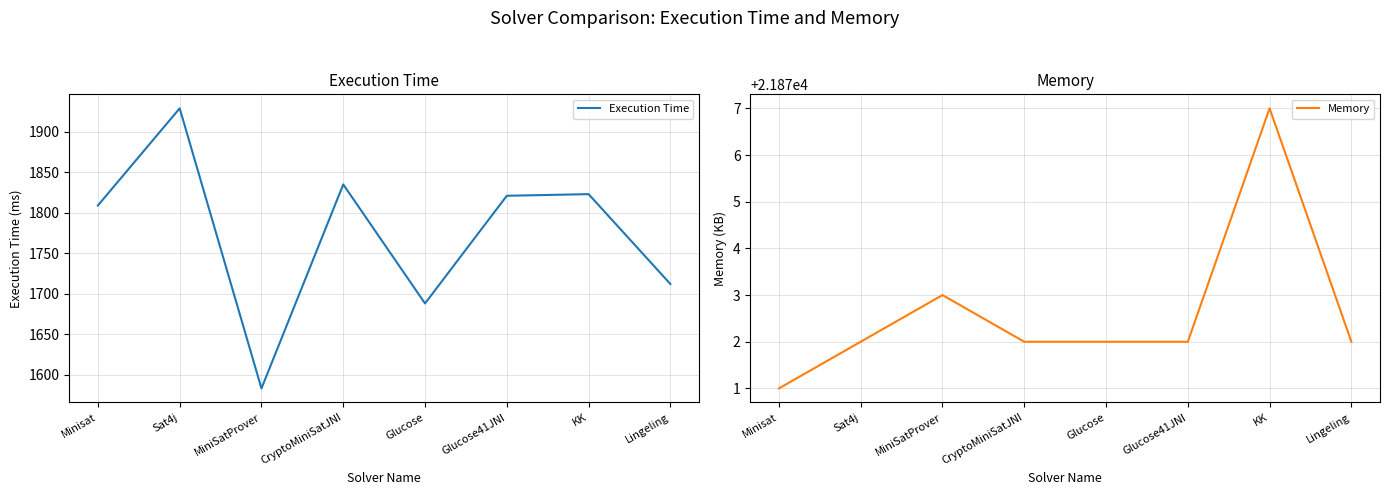

In Memory, how many points are higher than both neighbors (excluding endpoints)?

2